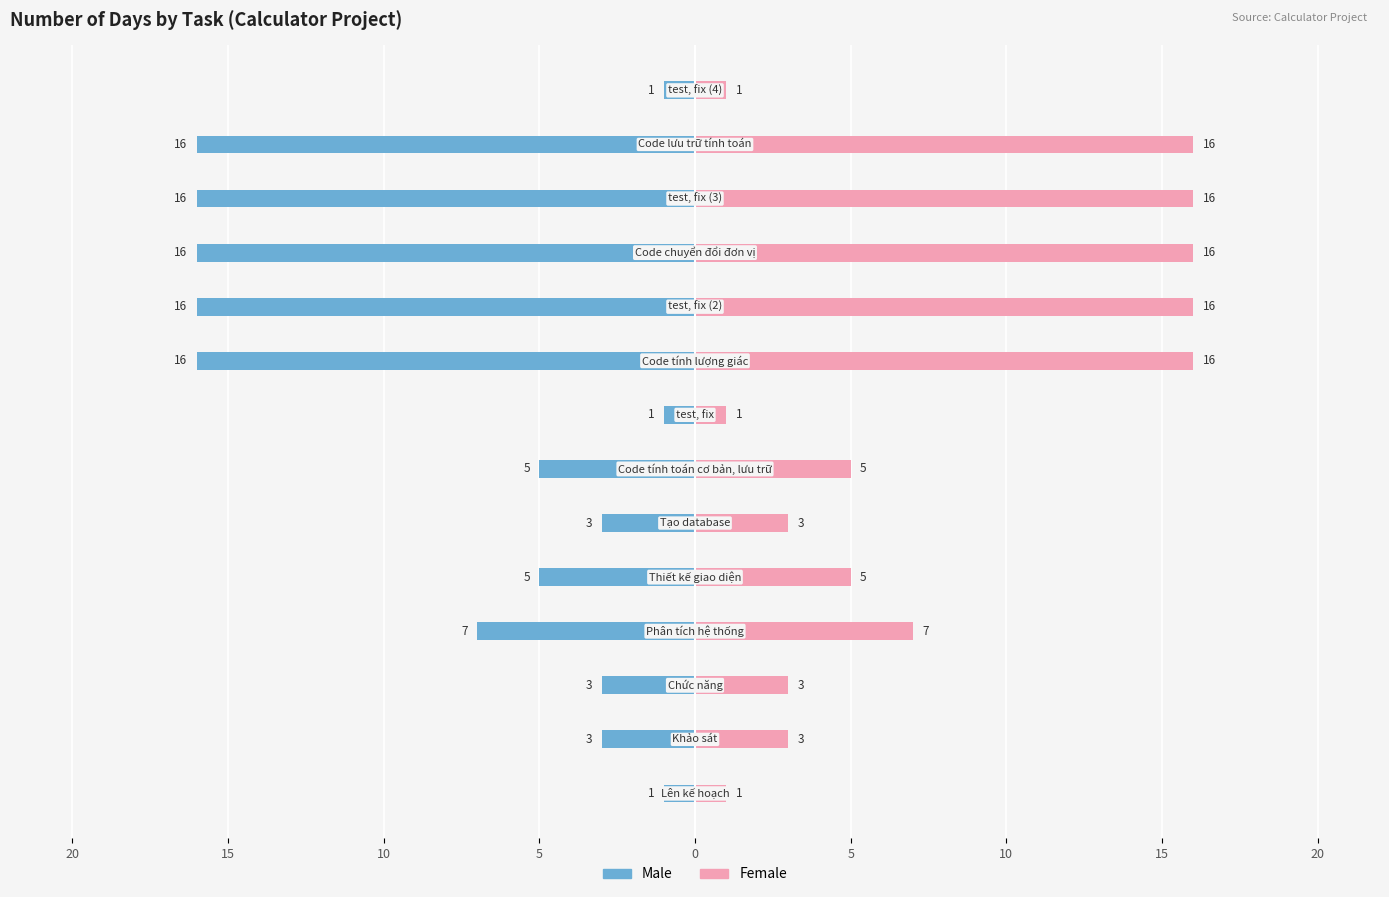

How many bars are there in total?

28